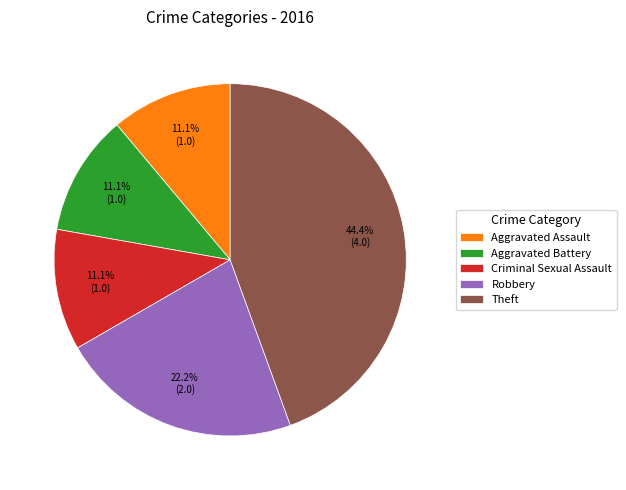

How many segments does this pie chart have?

5